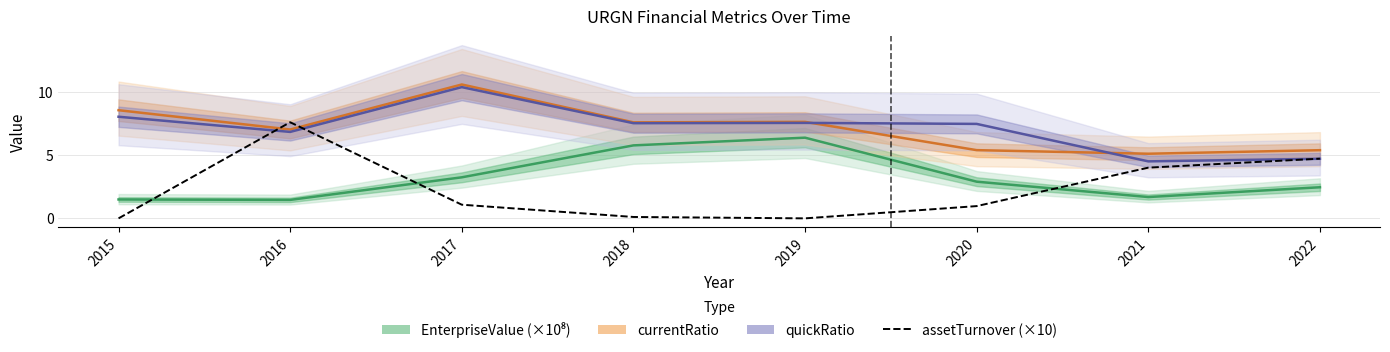

Where is assetTurnover (×10) nearest to the value 3?

2021